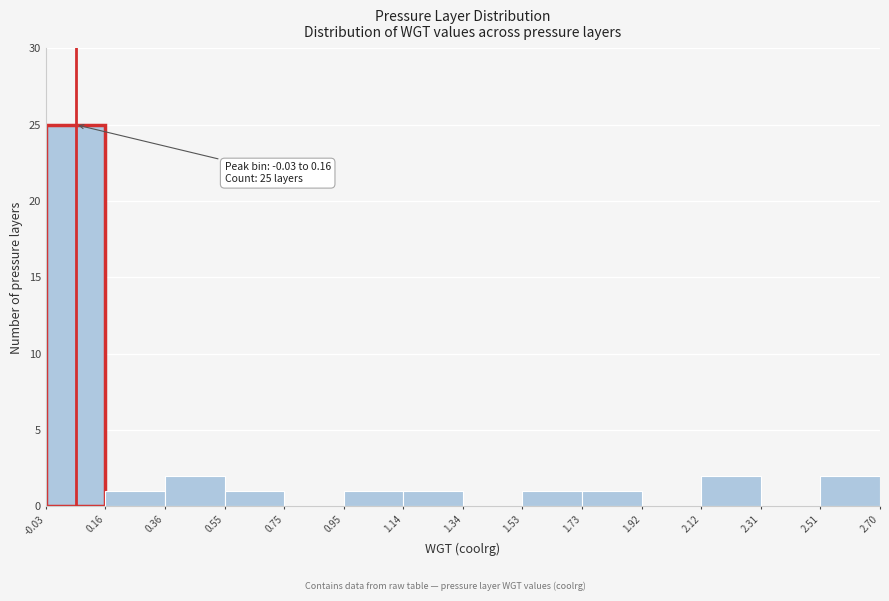

Over which range of the x-axis is the bar tallest?

-0.03 to 0.16